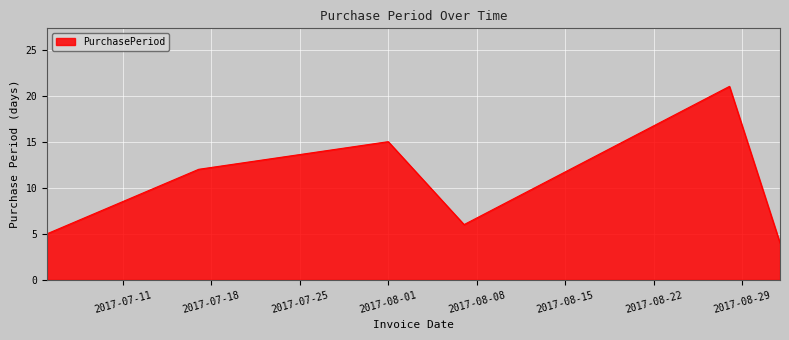

True or false: there are more than 0 points higher than both neighbors.

True